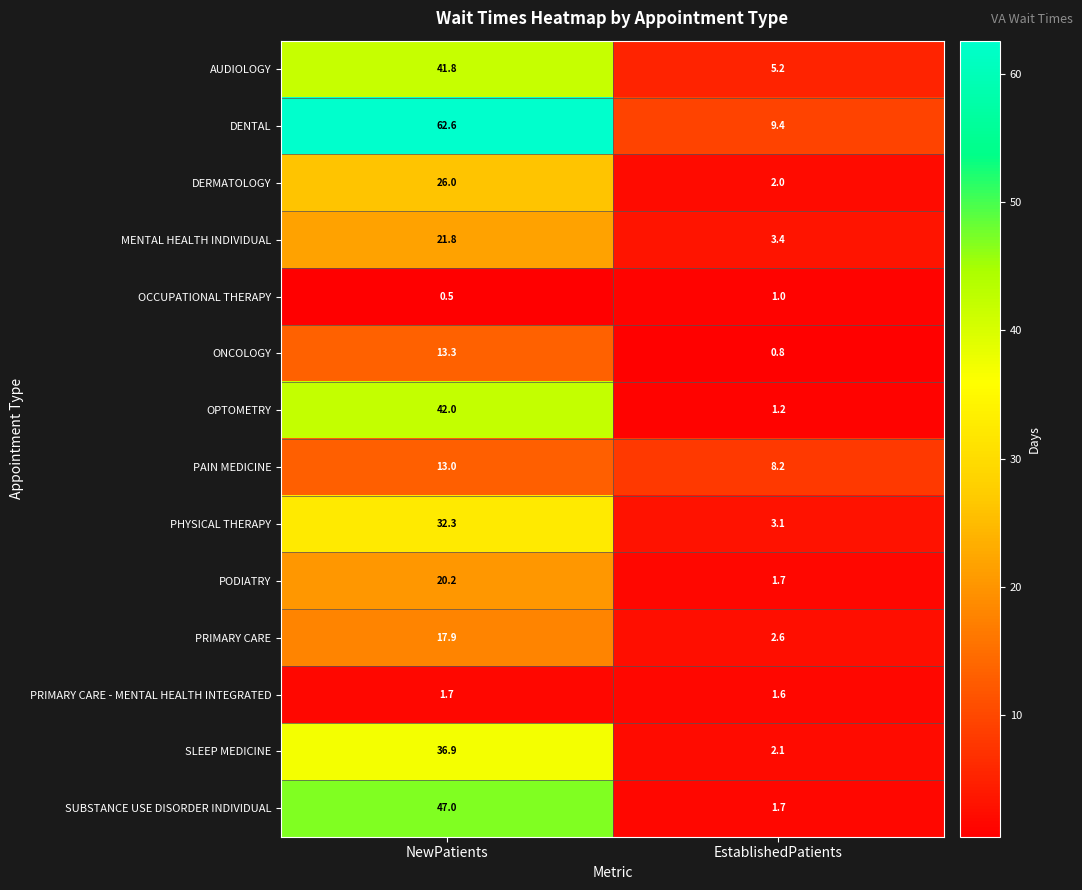

What is the highest value of the PODIATRY series?

20.2